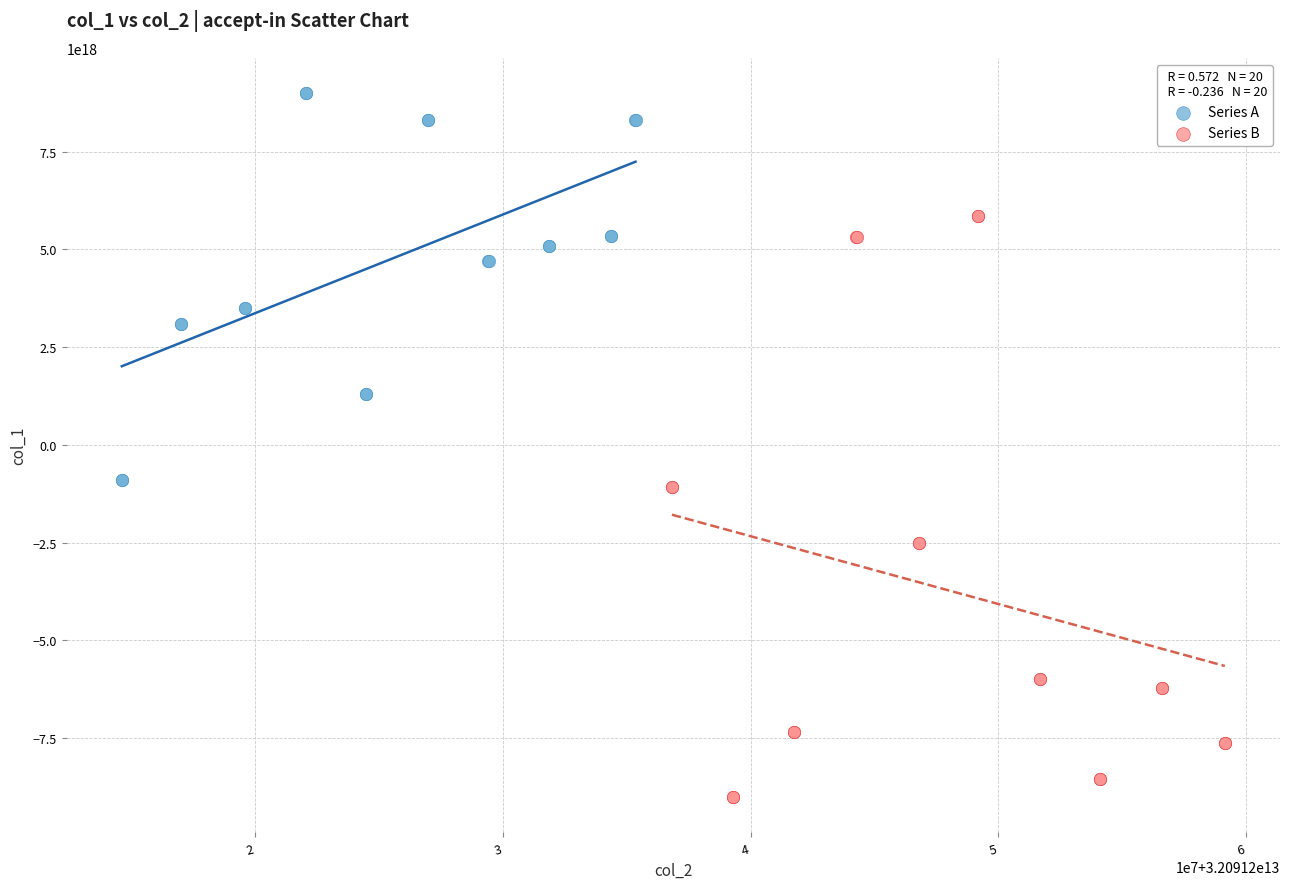

Which series reaches the minimum Y coordinate?

Series B